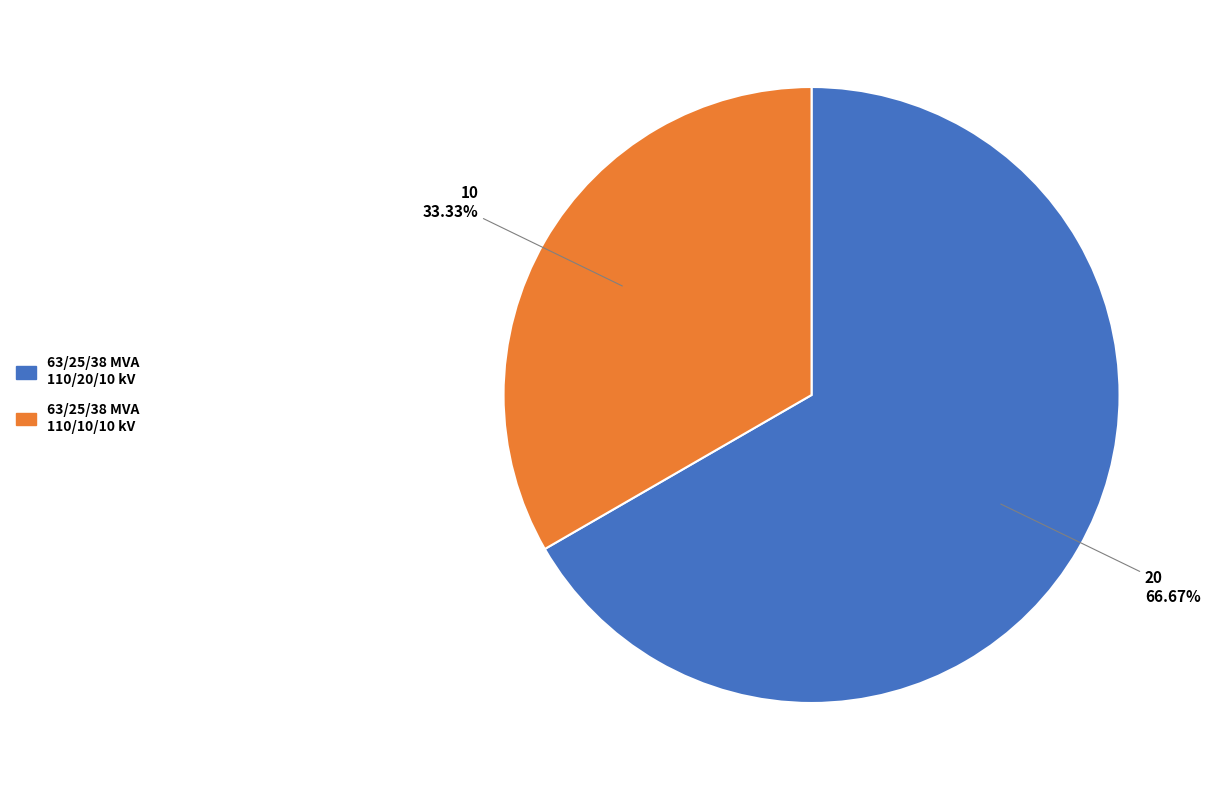

Which slice is the smallest?

63/25/38 MVA 110/10/10 kV